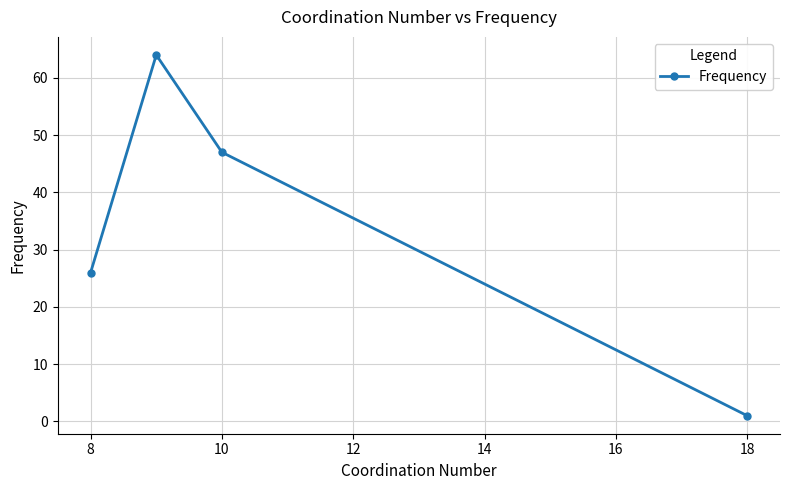

What is the maximum value shown in the chart?

64